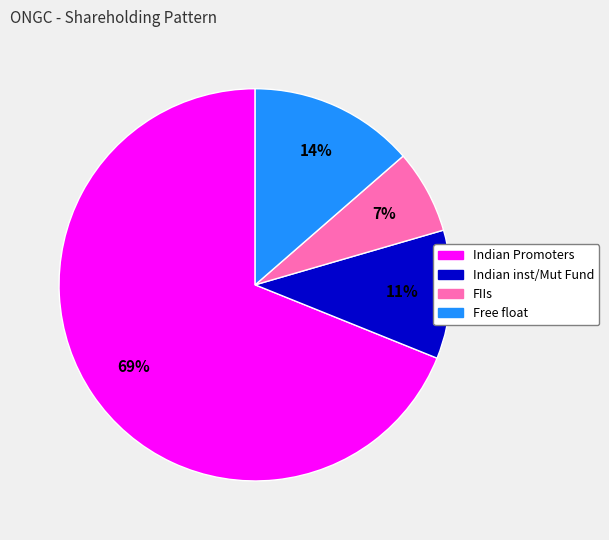

Which category has the biggest portion of the pie?

Indian Promoters